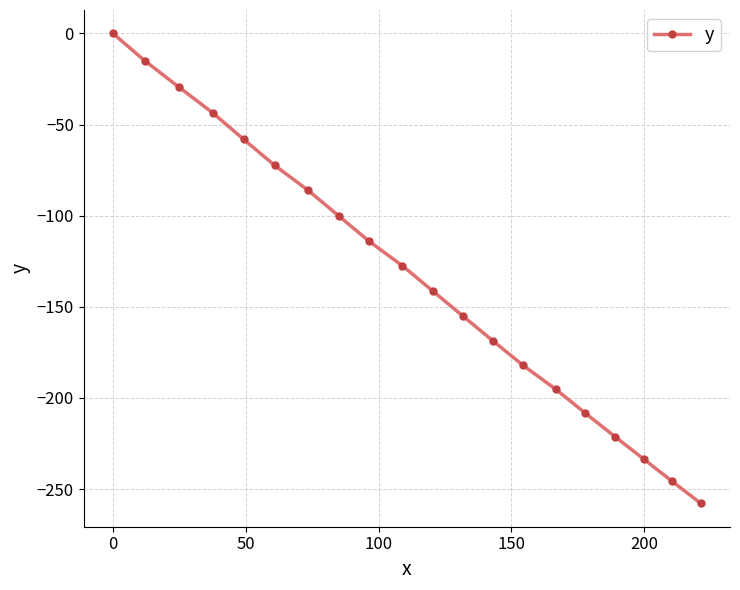

Reading left to right, transcribe all the data shown in this chart.

0.0	-14.9	-29.3	-43.6	-58.1	-72.4	-86.0	-100.1	-114.1	-127.5	-141.3	-155.0	-168.6	-182.2	-195.2	-208.4	-221.2	-233.6	-245.8	-257.8